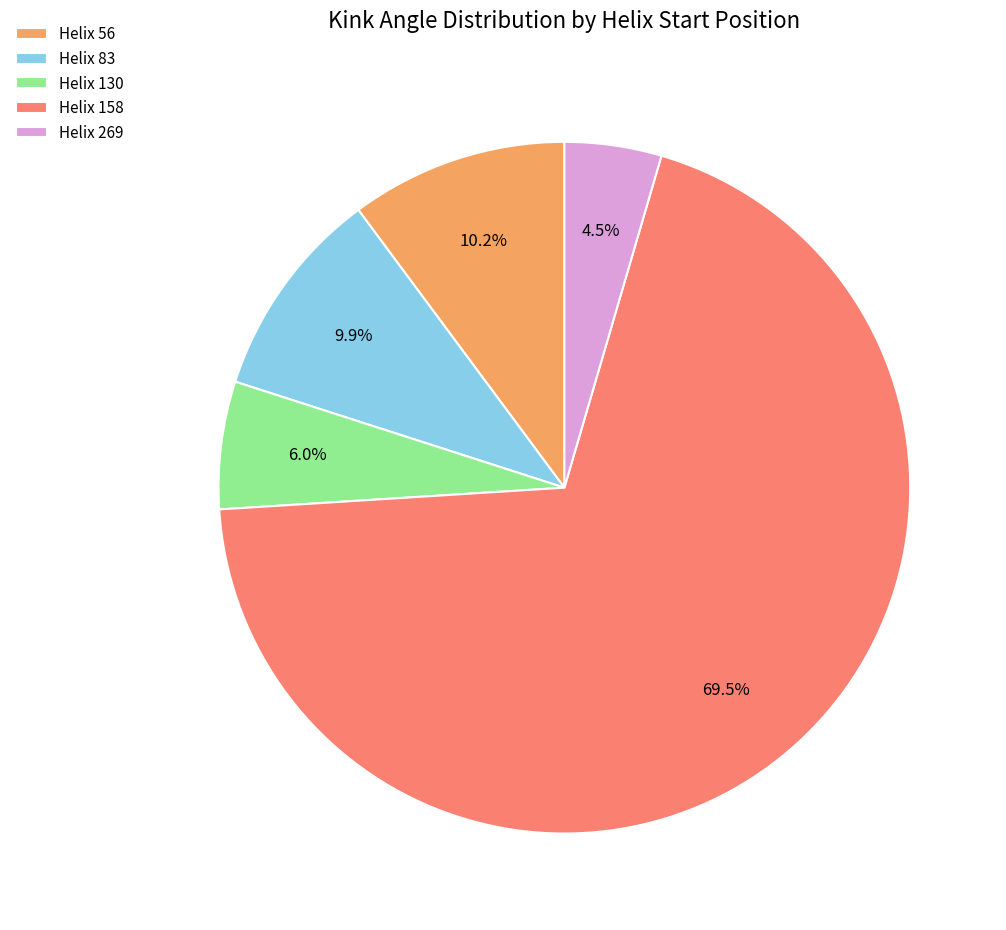

What is the largest slice in the pie chart?

Helix 158